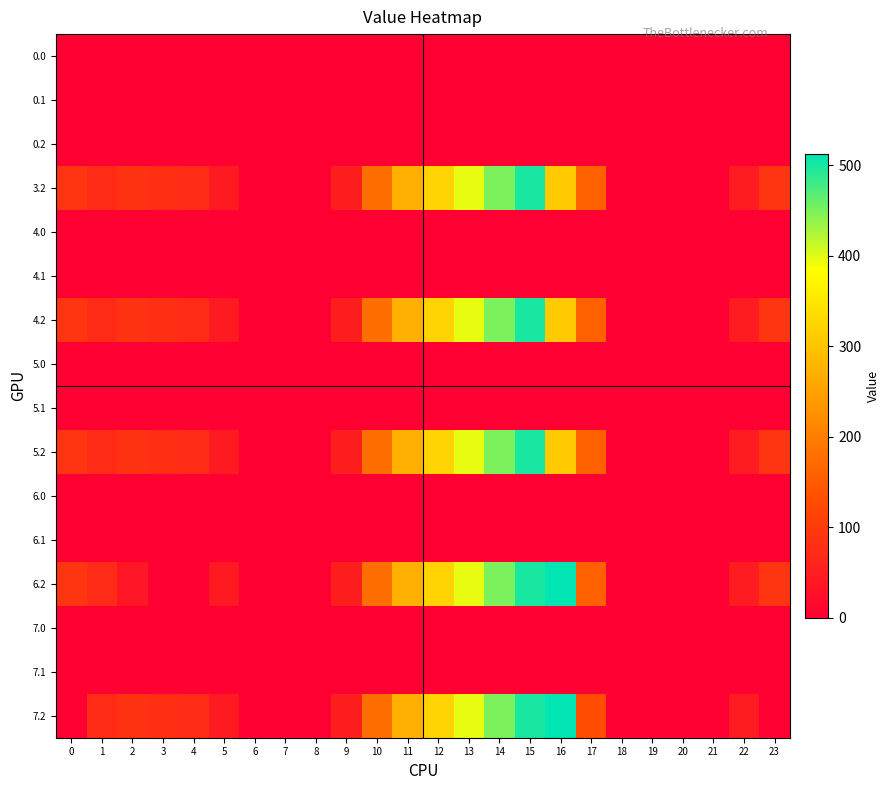

Rank the series by their maximum value, from highest to lowest.

6.2, 7.2, 3.2, 4.2, 5.2, 0.0, 0.1, 0.2, 4.0, 4.1, 5.0, 5.1, 6.0, 6.1, 7.0, 7.1